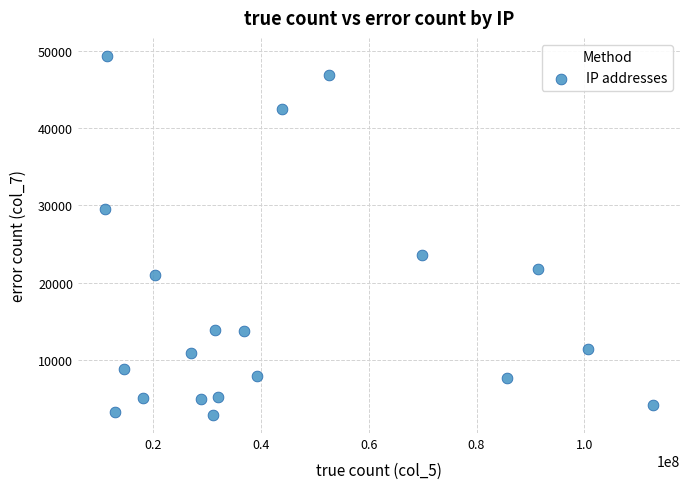

What Y value in the scatter plot is closest to 26106?

23593